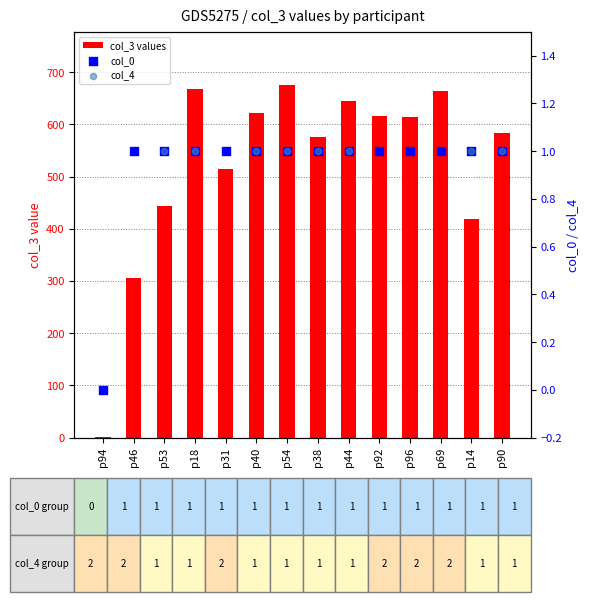

Which series reaches the minimum Y coordinate?

col_0